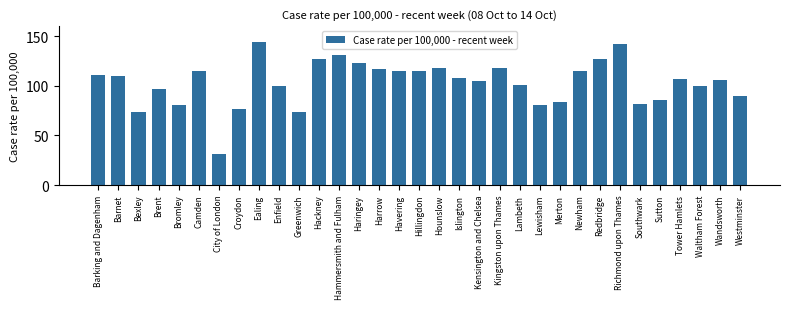

What is the sum of the values at Southwark and Richmond upon Thames?

224.3